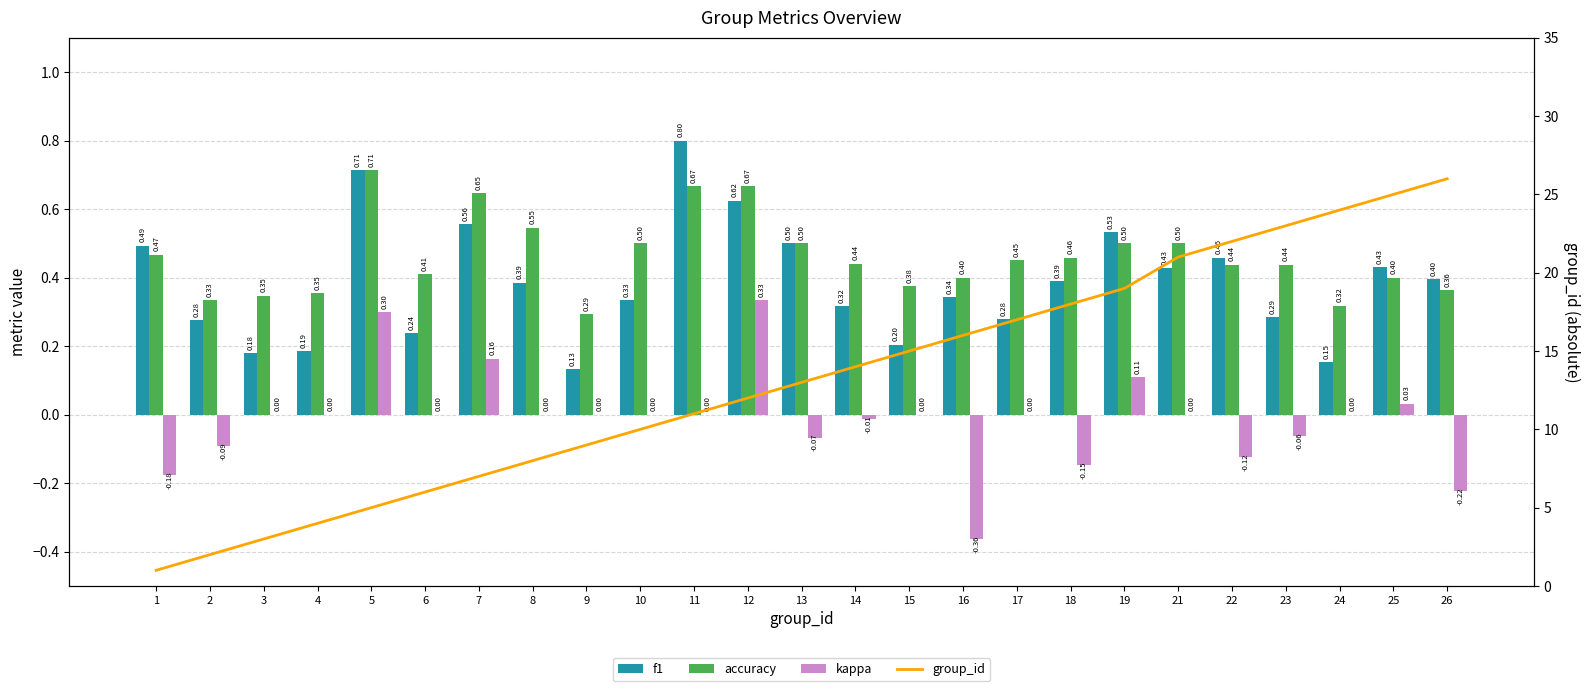

Between 19 and 11, which is larger?

11